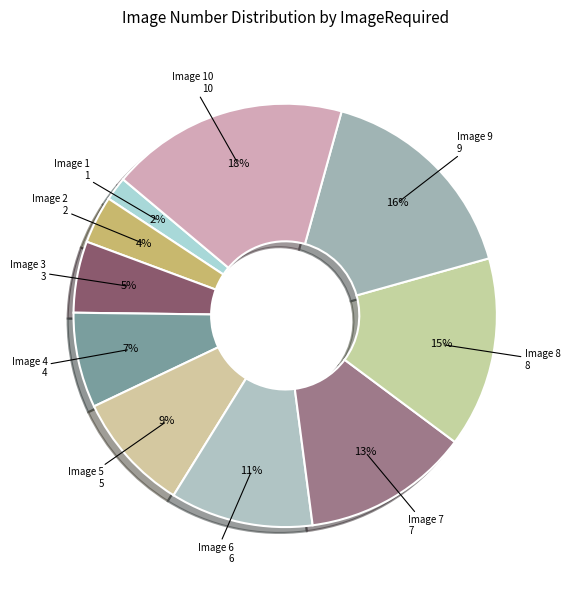

Count the number of slices in the pie.

10